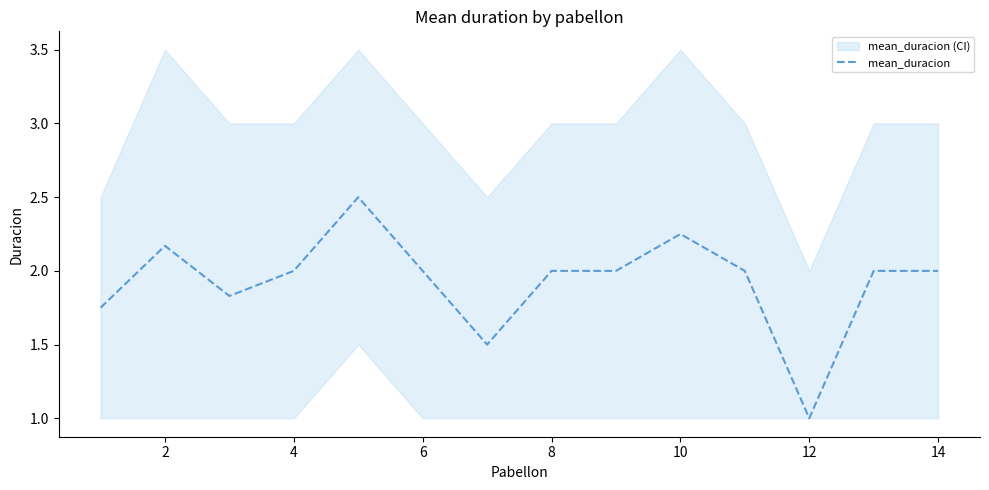

The value of mean_duracion at 2 is 3.0. True or false?

False